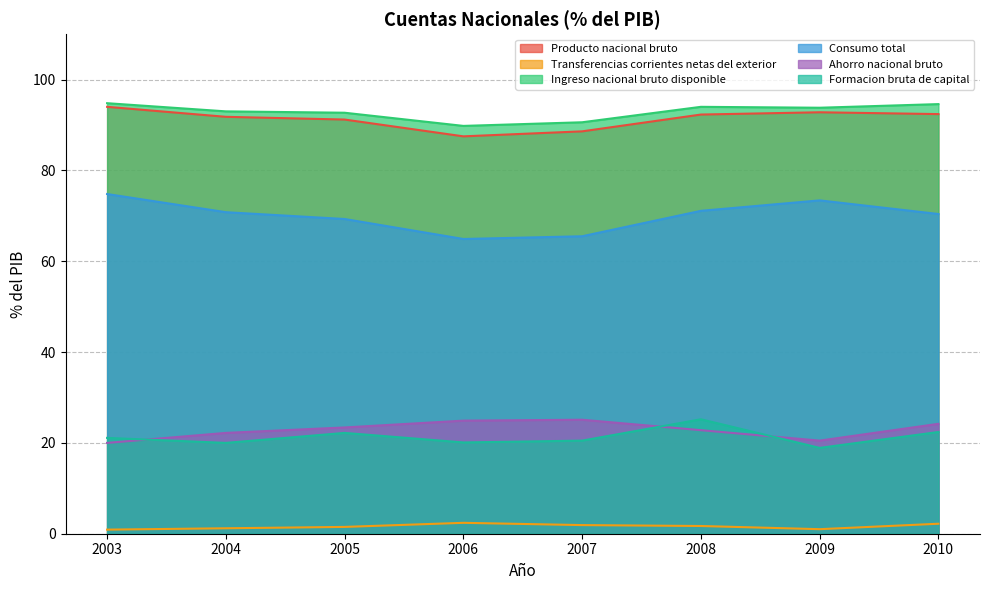

True or false: Formacion bruta de capital and Producto nacional bruto cross at least once.

False